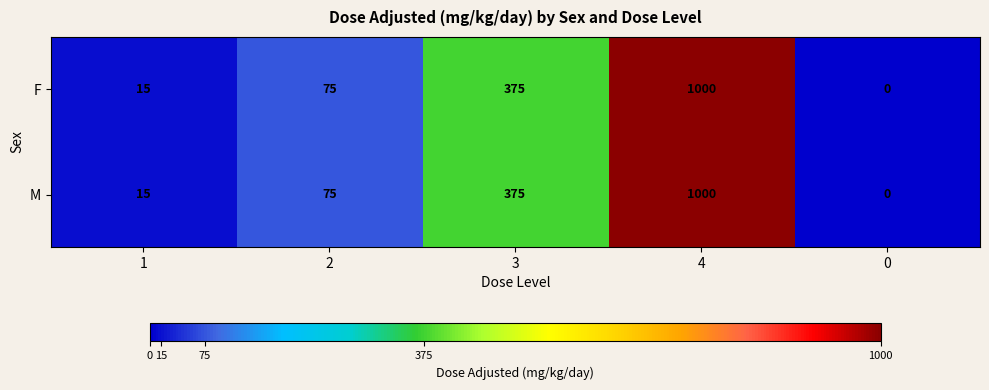

What is the sum of all F values?

1465